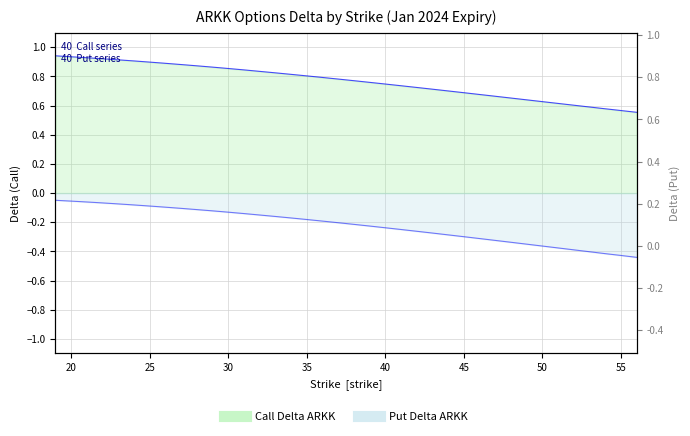

True or false: Call Delta (ARKK) and Put Delta (ARKK) cross at least once.

False